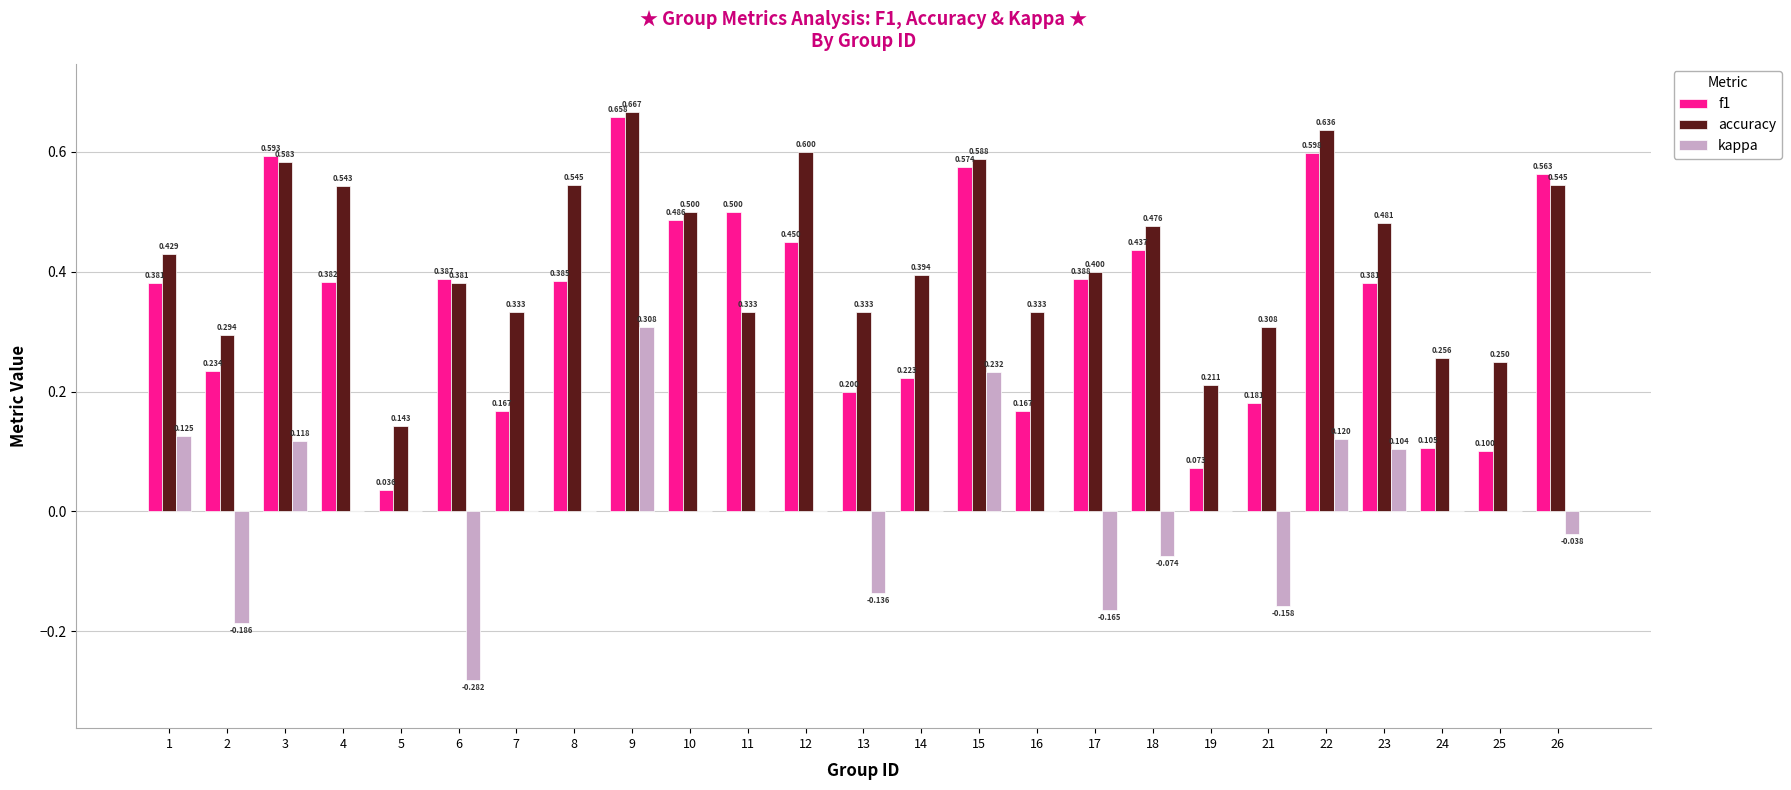

Which series has the largest total across all categories?

accuracy